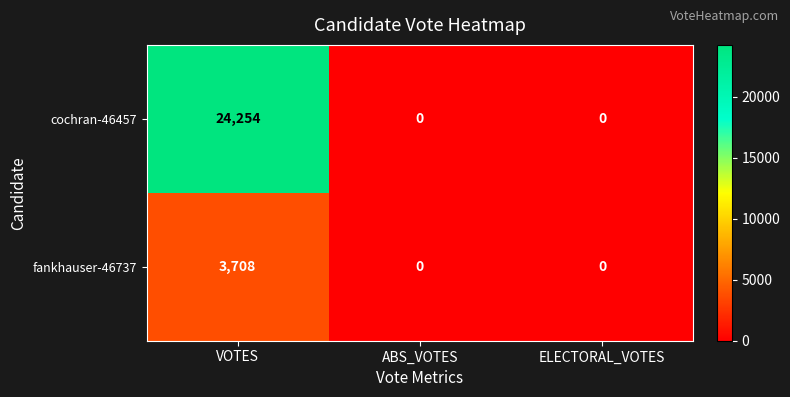

Which series has the largest total across all categories?

cochran-46457